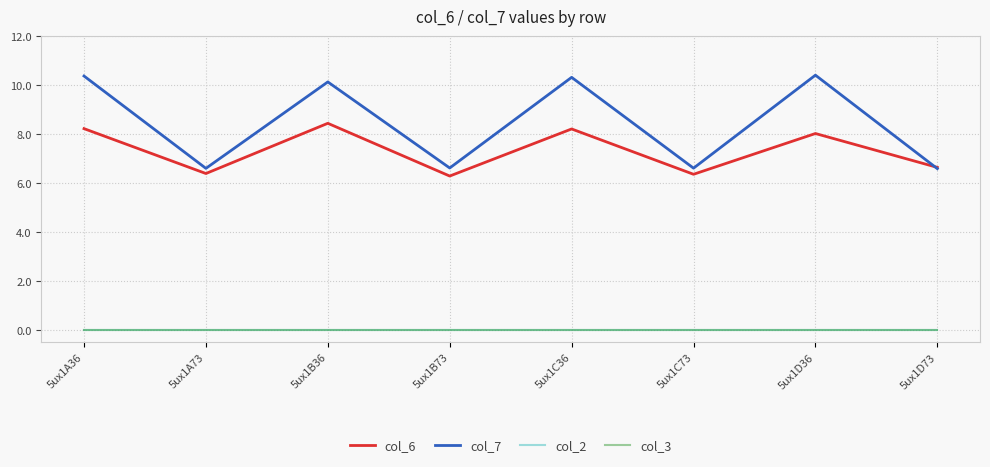

Is this an area chart (filled region under the line)?

No